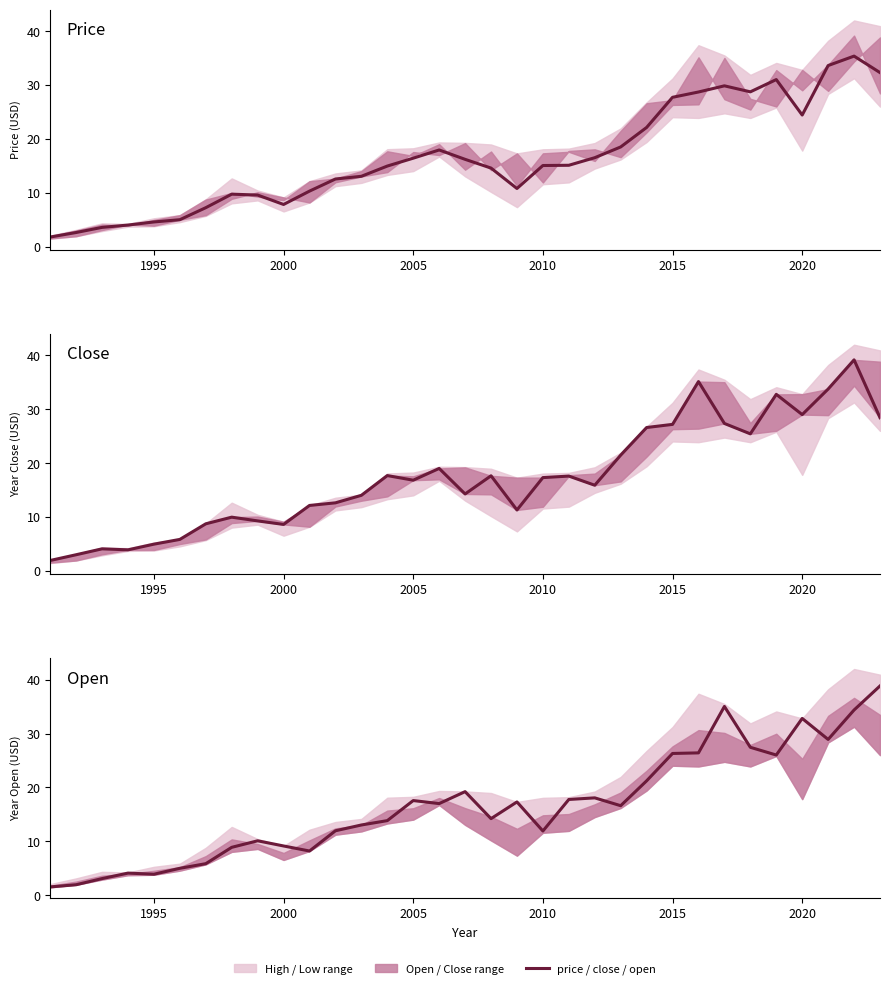

Does the chart display data point markers on the line(s)?

No